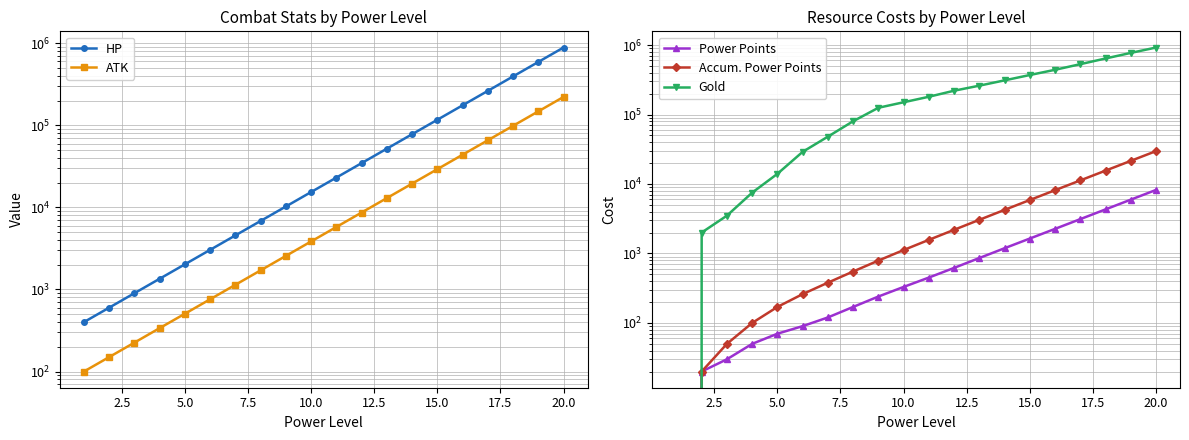

Which series has the largest total across all categories?

Gold